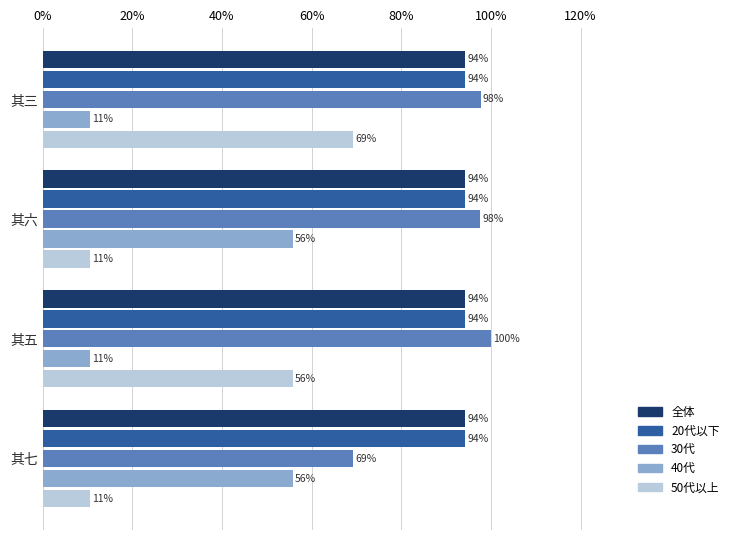

Which series changed the most between 其六 and 其七?

30代